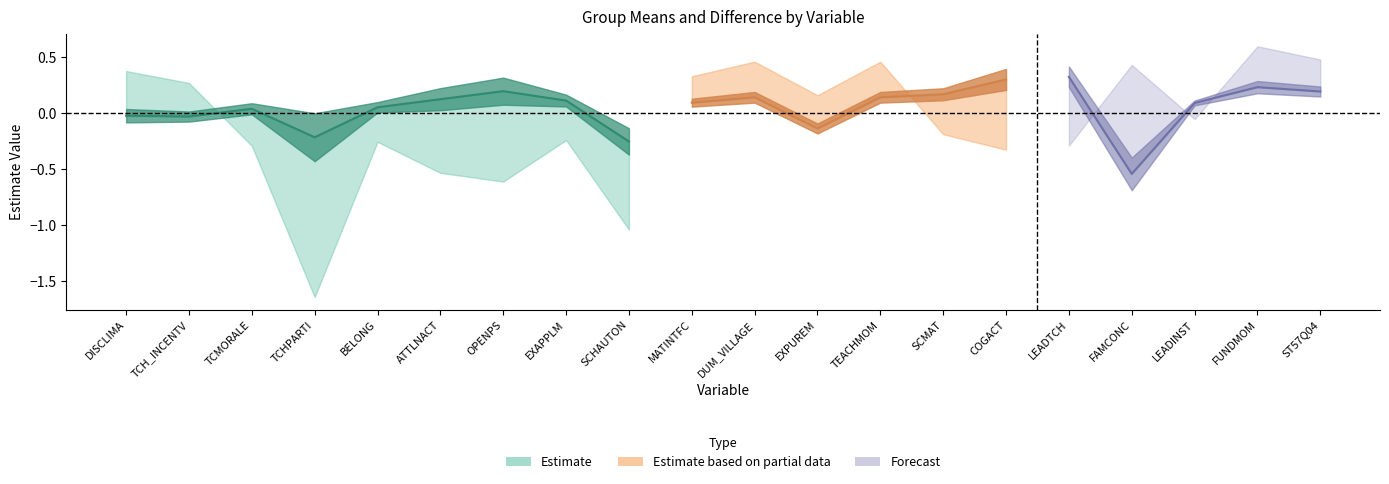

Where is the first local minimum for mean_group0?

TCH_INCENTV